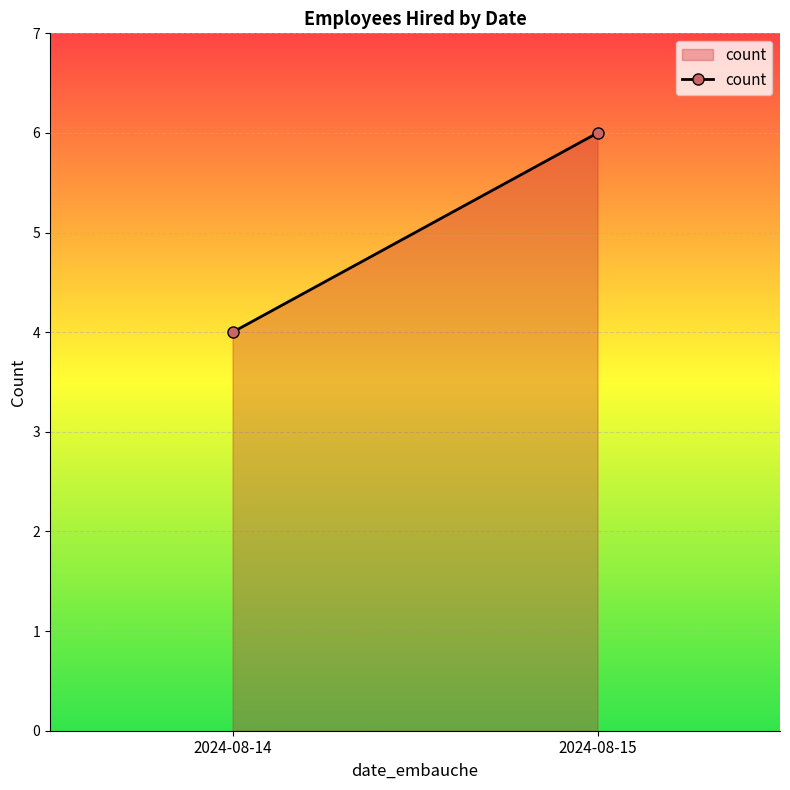

Is it true that the value at 2024-08-15 is 6?

True